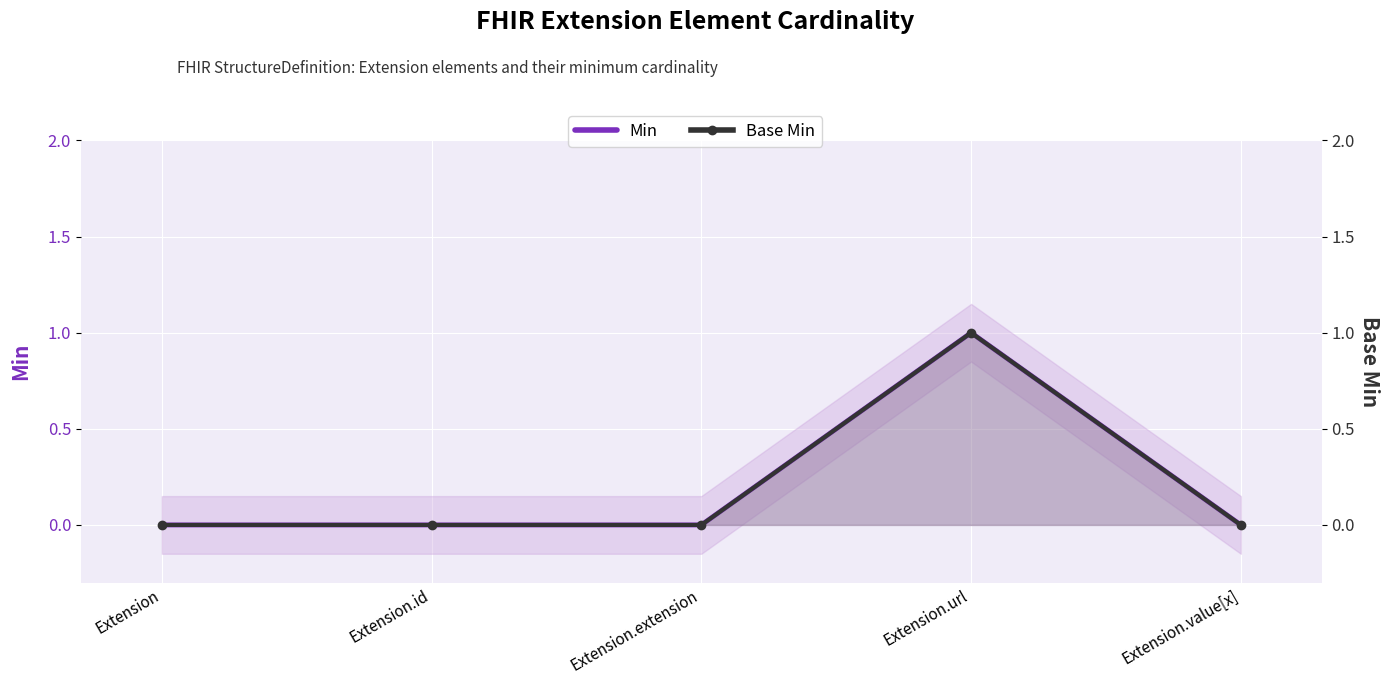

Reading left to right, extract all data points from this chart.

Min: 0	0	0	1	0
Base Min: 0	0	0	1	0